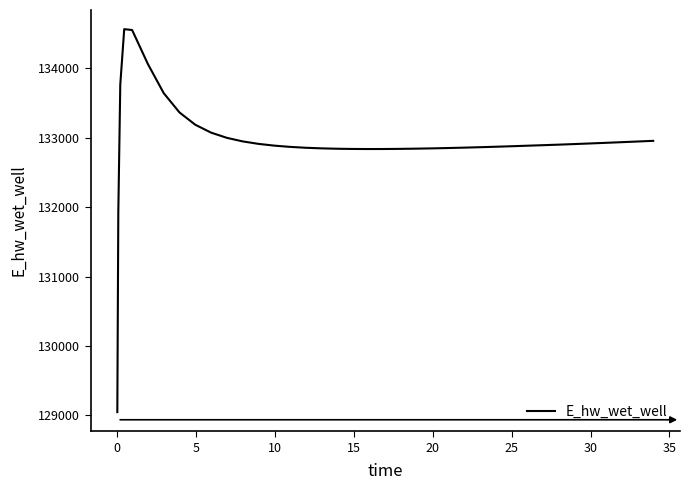

What is the smallest value displayed?

129046.5